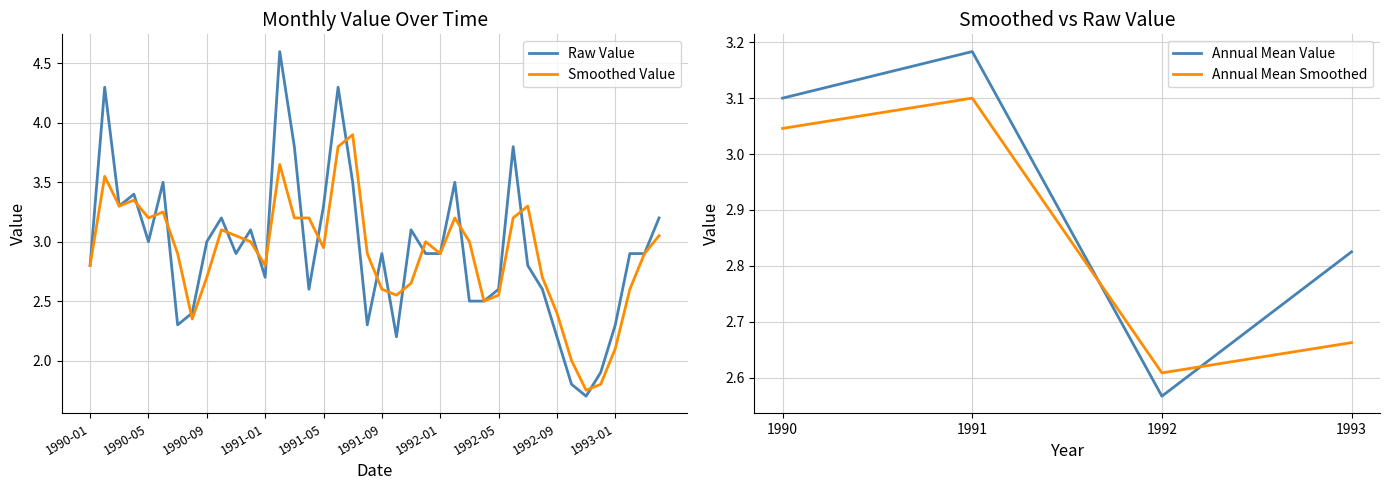

Rank the series by their average value, from highest to lowest.

value, smoothed